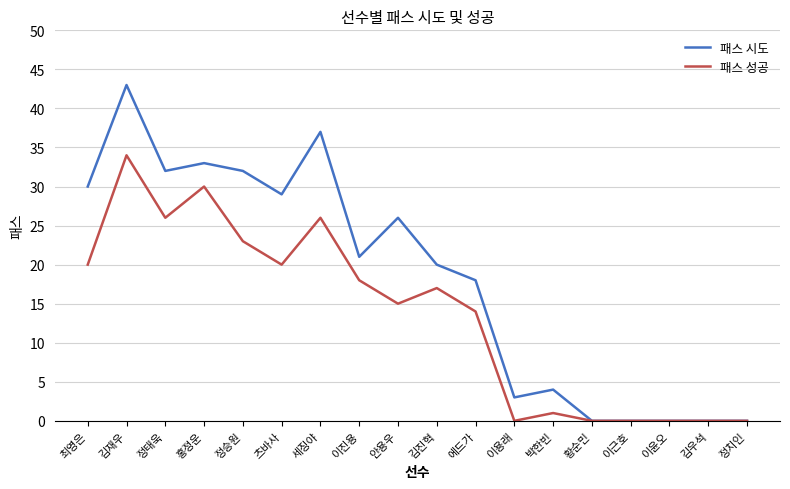

Which series has the largest range (max minus min)?

패스 시도